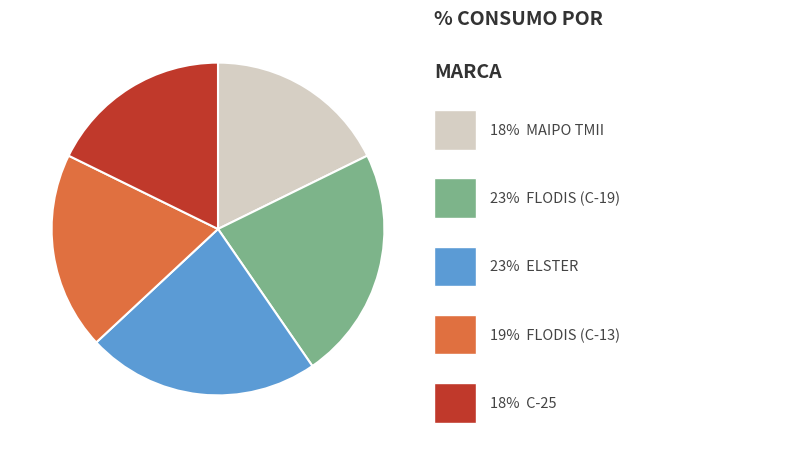

Is there a majority slice in this chart?

No